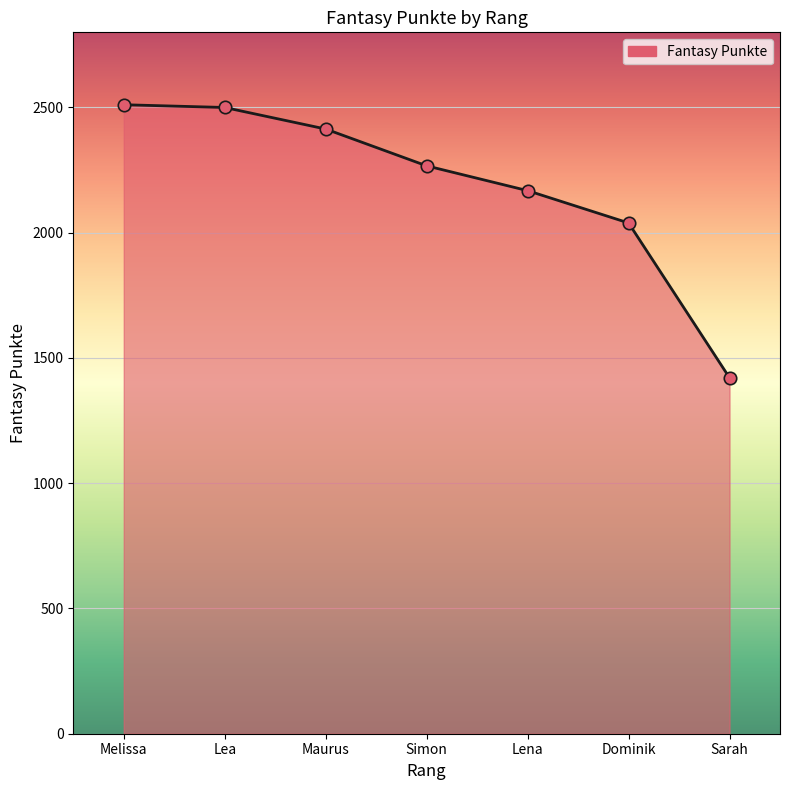

What is the change in value from Melissa to Lena?

-343